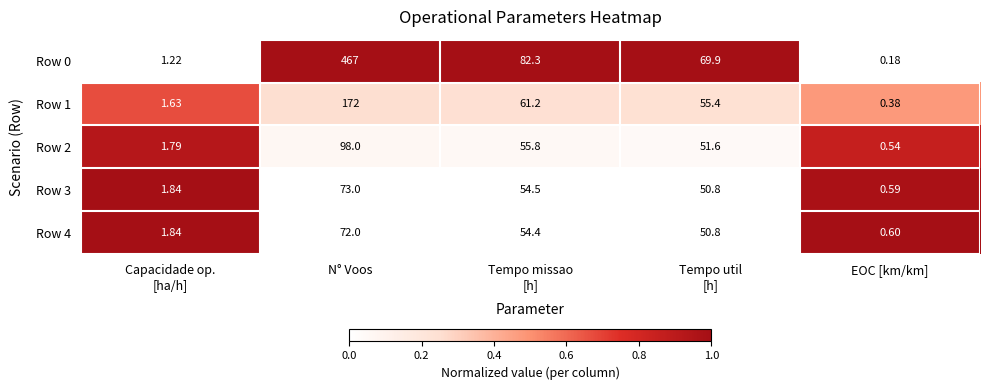

At which label does Row 3 first exceed 50?

N° Voos